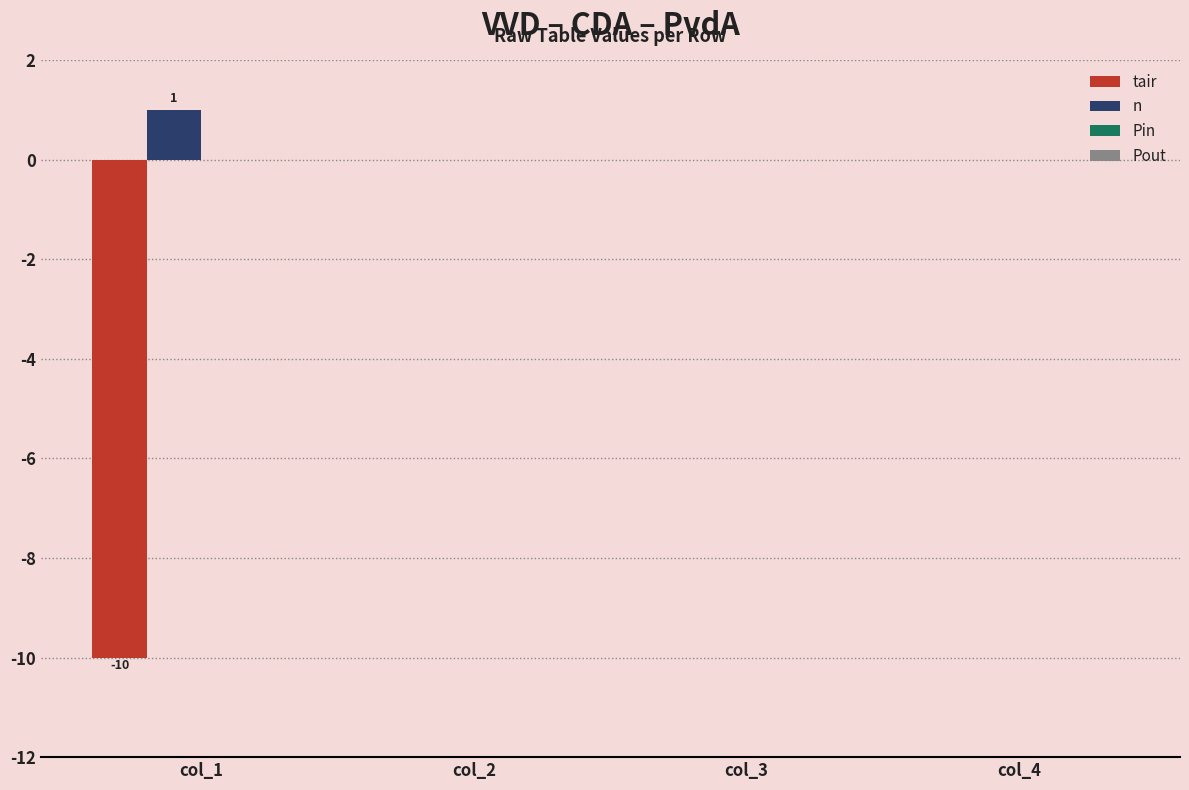

Is it true that tair equals -4 at col_1?

False